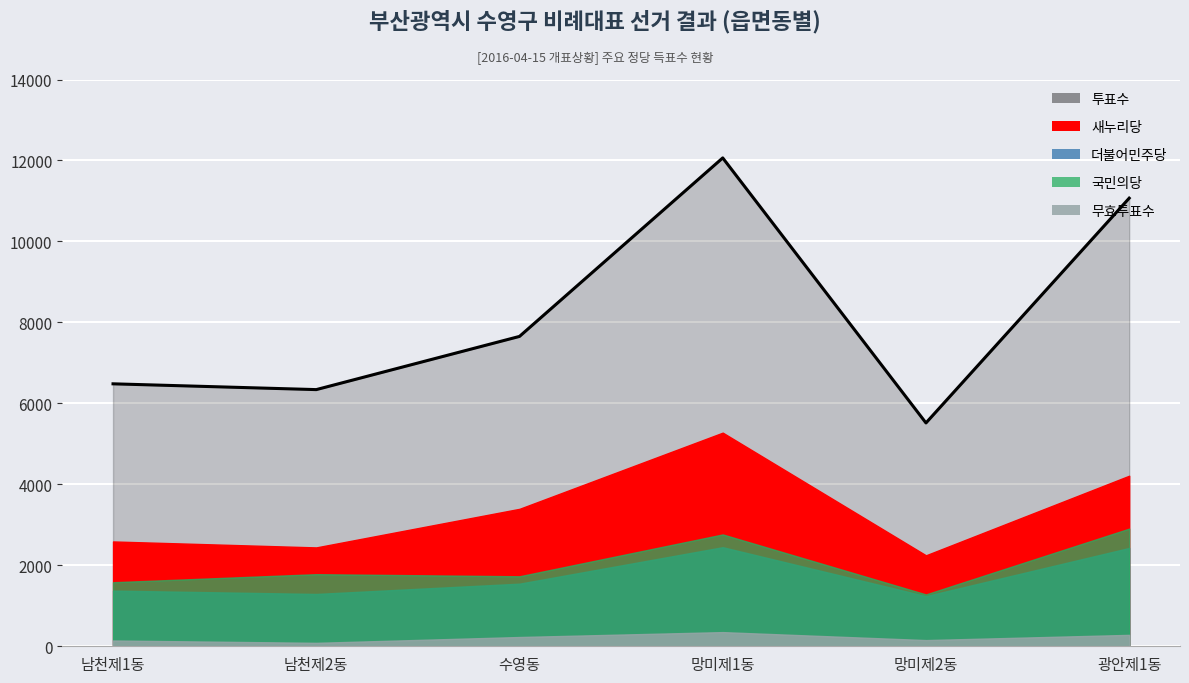

Reading right to left, transcribe all the data shown in this chart.

11069	5517	12063	7654	6340	6483